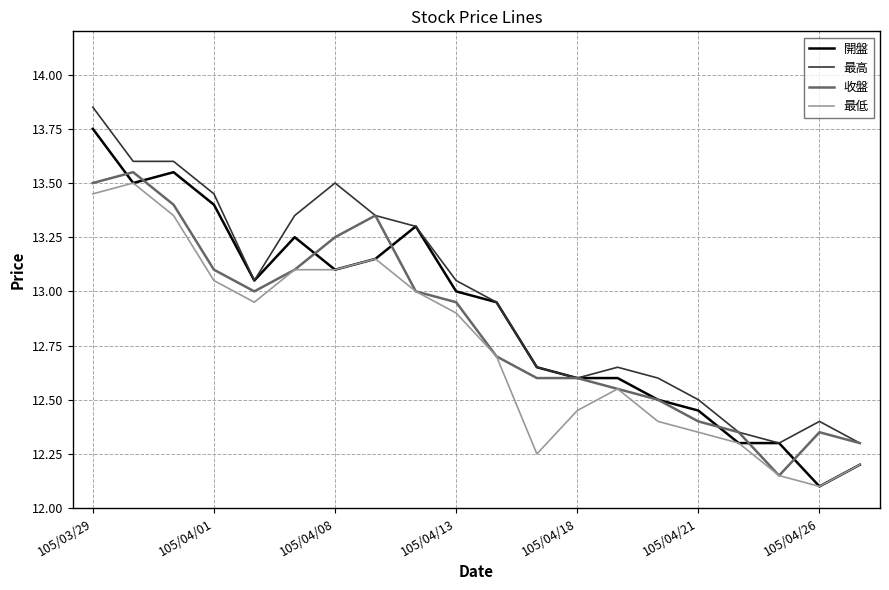

How many lines are shown in the chart?

4